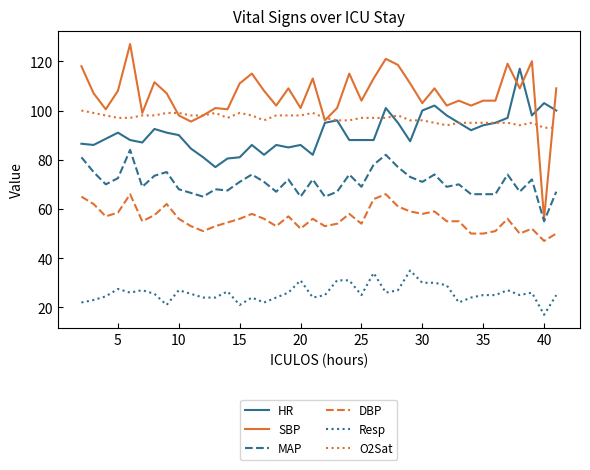

What is the difference between the maximum and minimum values in the HR series?

40.0